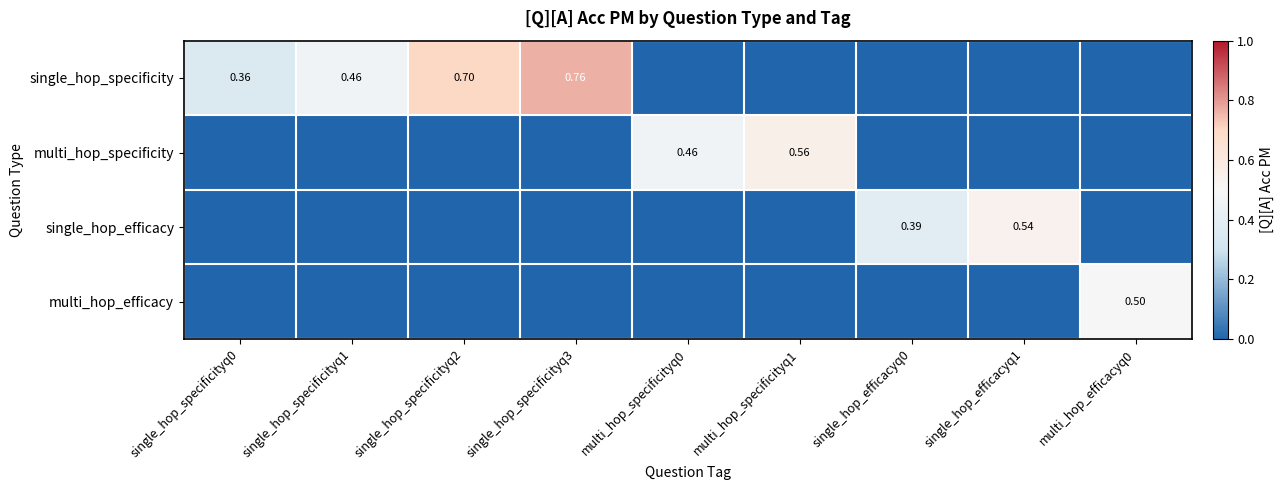

True or false: multi_hop_efficacy has a value of 0.3 at multi_hop_specificityq0.

False